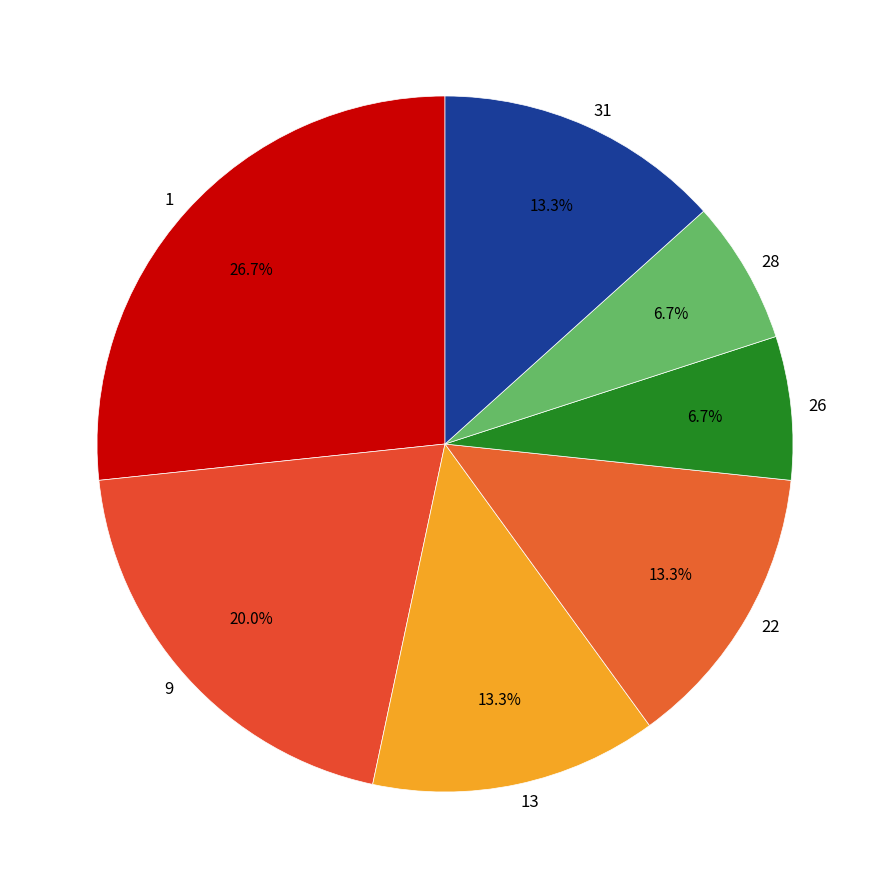

What is the ratio of the value at 1 to the value at 26?

4.0